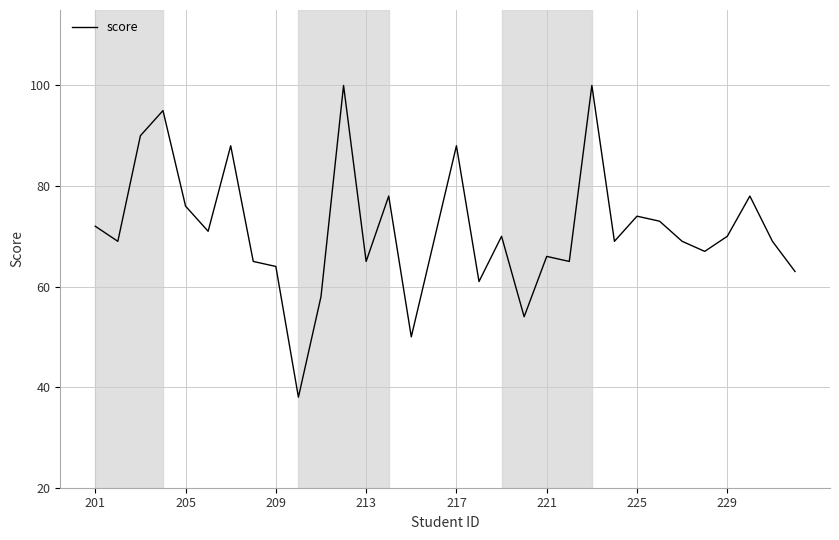

What is the maximum value shown in the chart?

100